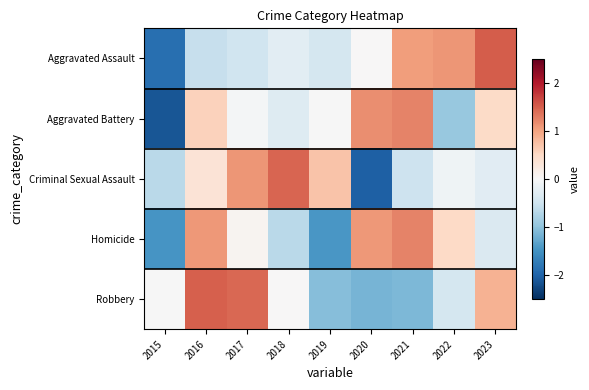

Between 2019 and 2022, which series saw the biggest shift?

Homicide